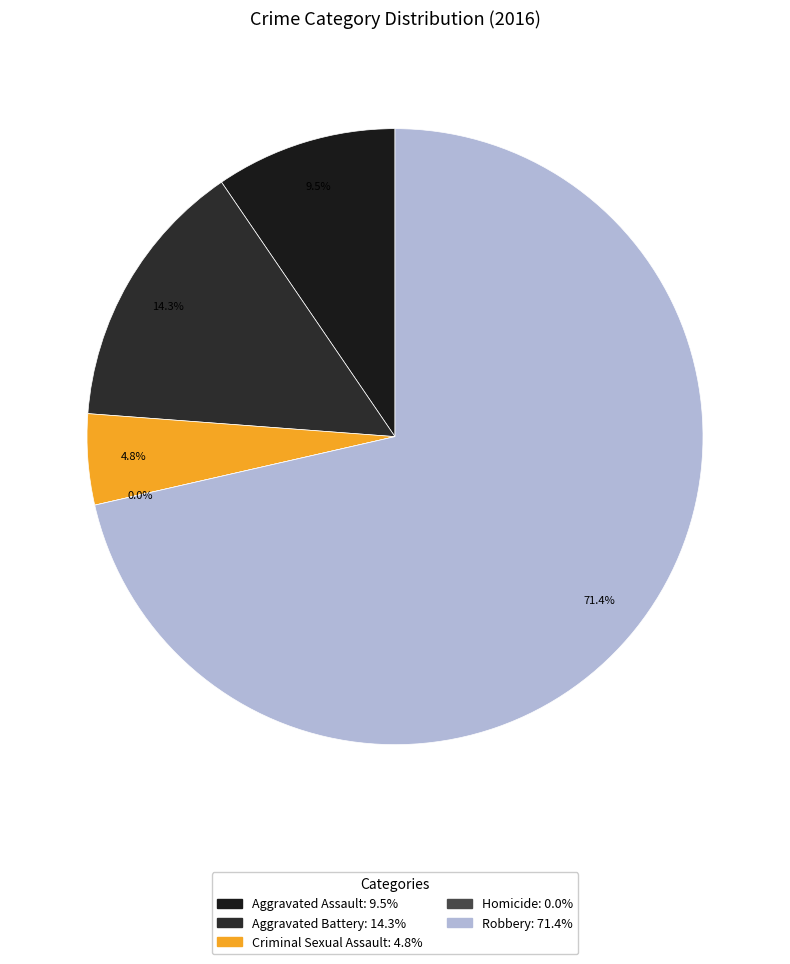

Which has a higher value, Robbery or Criminal Sexual Assault?

Robbery